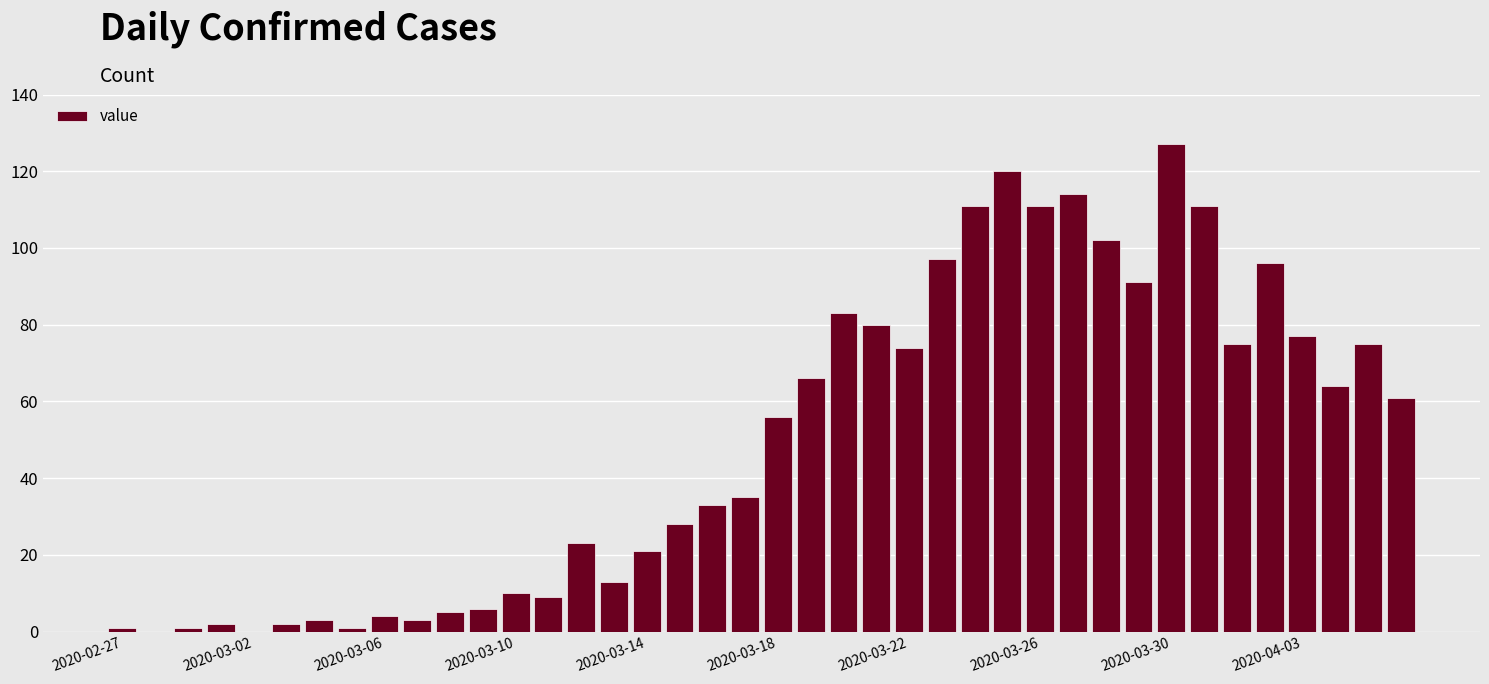

What is the sum of all values?

1991